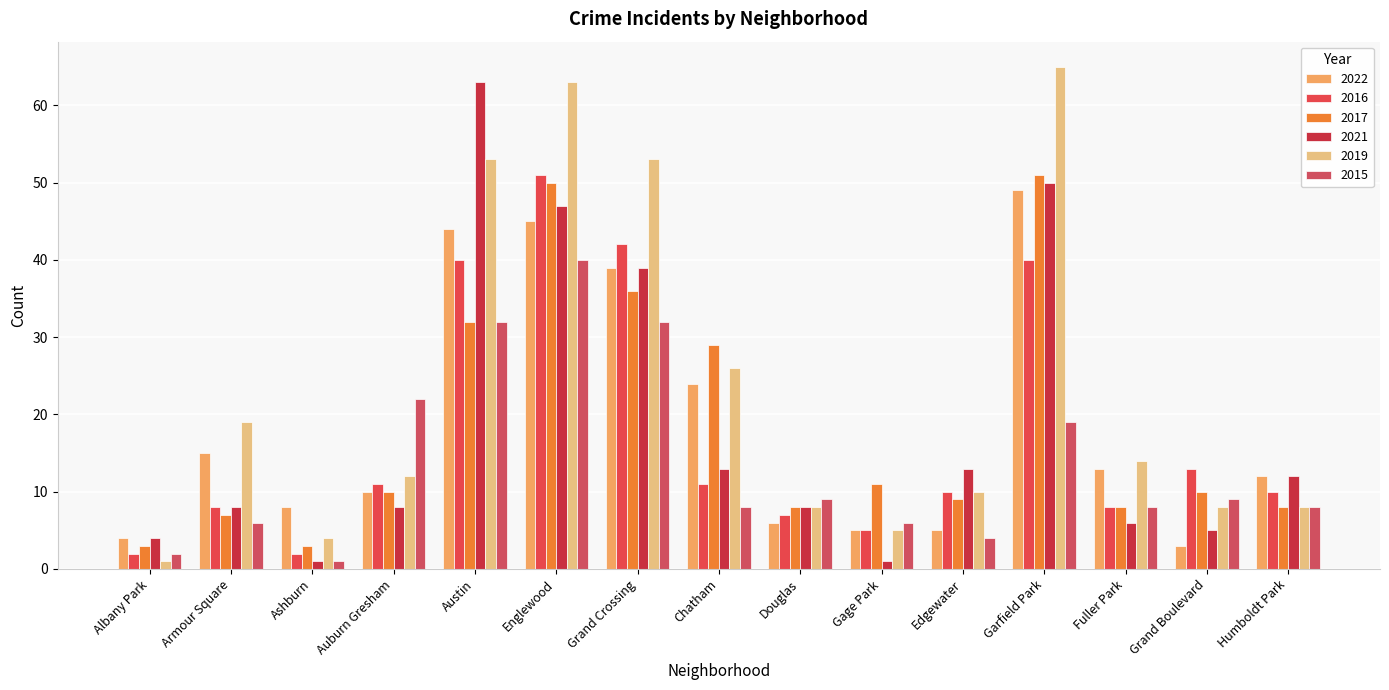

What is the label of the 10th bar from the right?

Englewood